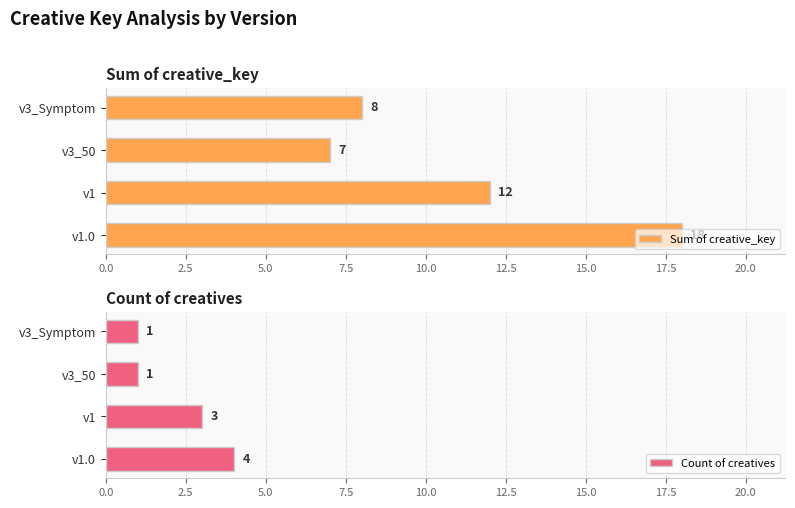

What are all the series names shown in the legend?

Sum of creative_key, Count of creatives